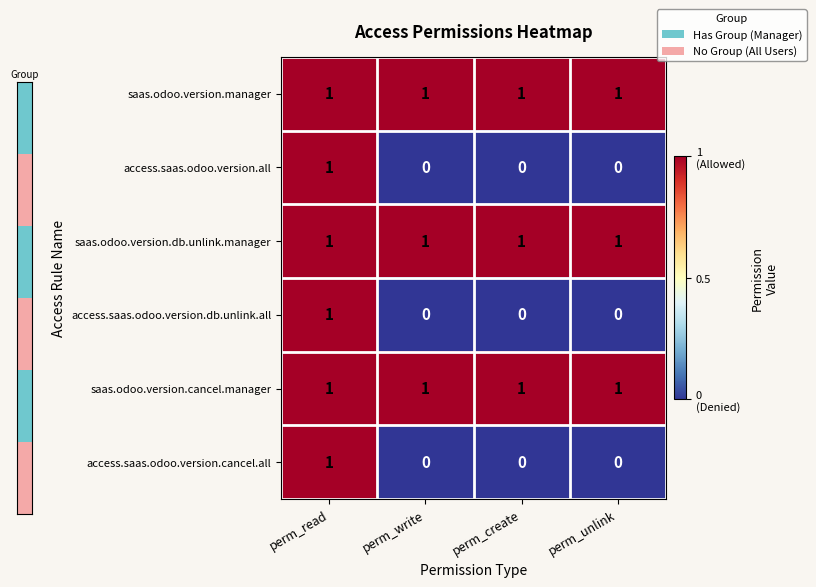

At which label does access.saas.odoo.version.cancel.all reach its peak?

perm_read